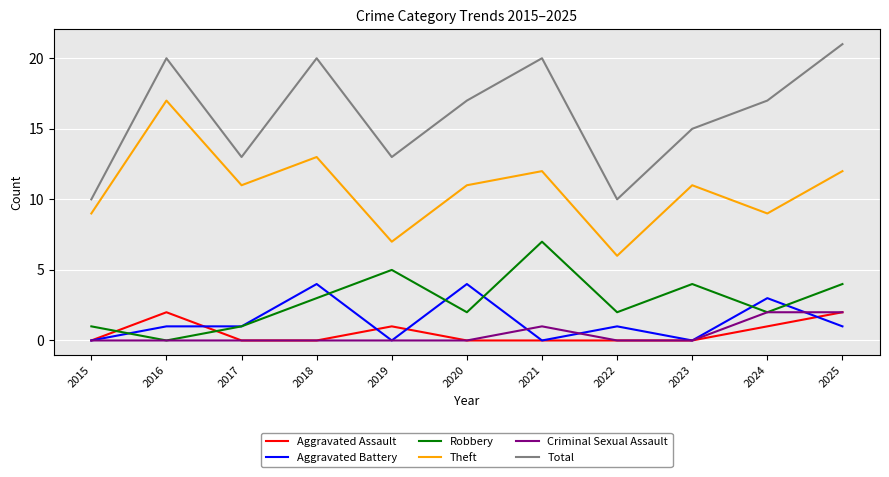

What is the spread (max minus min) of values at 2017?

13